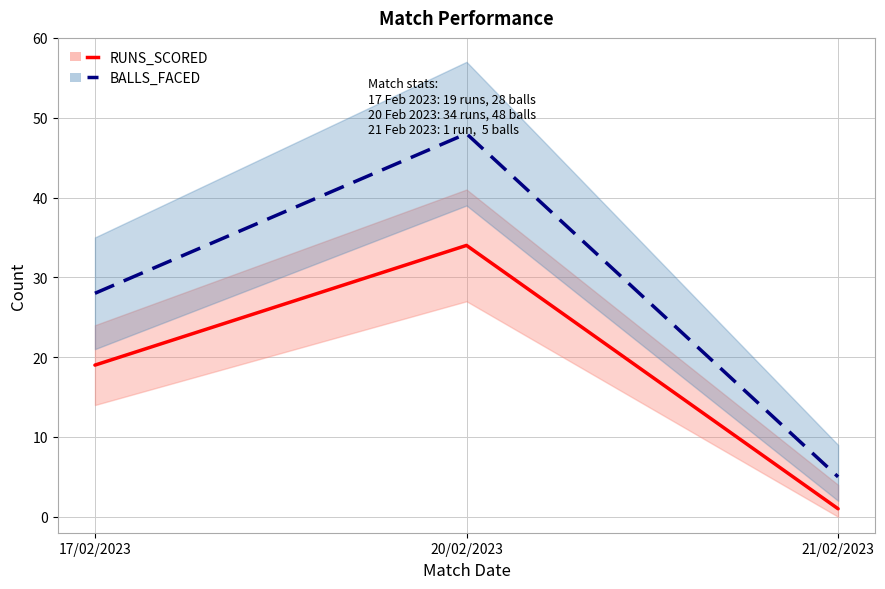

What position from the right is 17/02/2023?

3